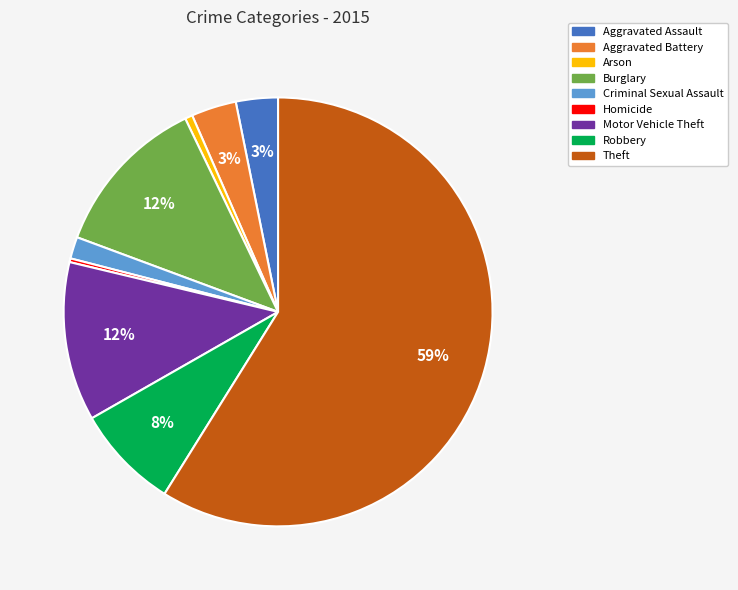

How many slices are in this pie chart?

9